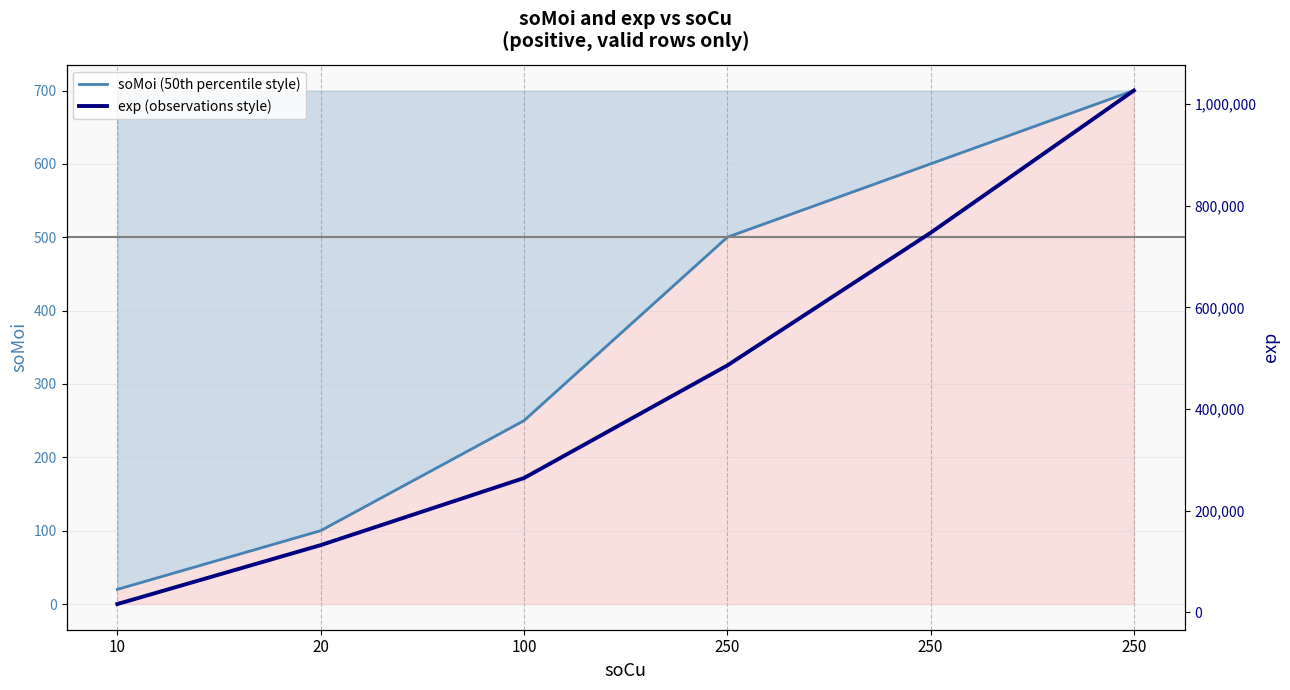

What is the difference between the maximum and minimum values in the exp (observations style) series?

1010306